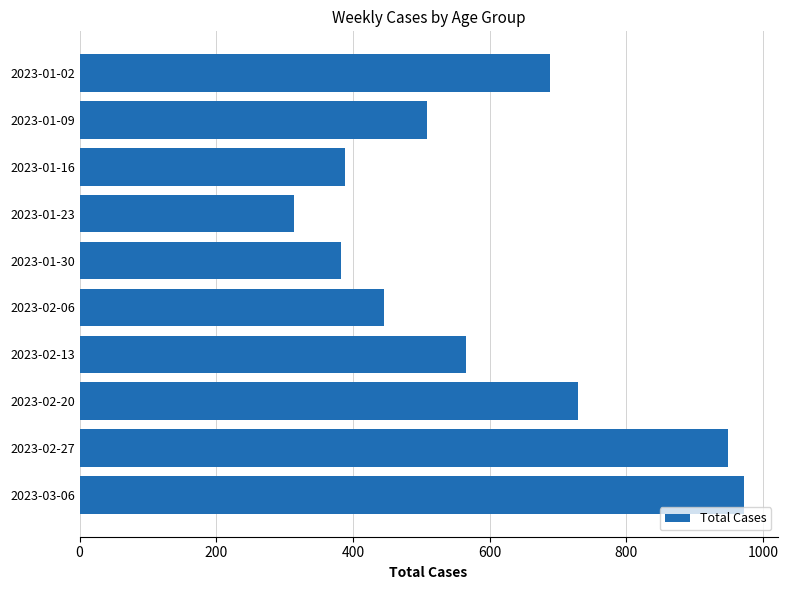

Reading top to bottom, transcribe all the data shown in this chart.

689	508	388	314	382	446	565	730	949	973